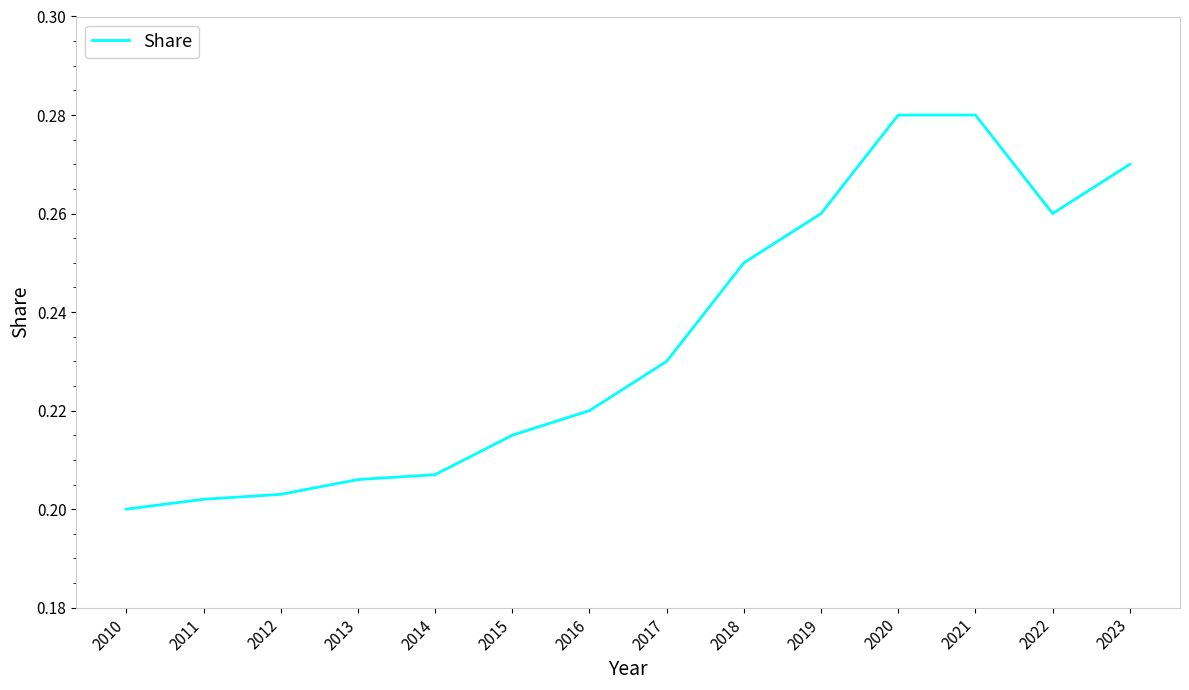

Which has a higher value, 2019 or 2012?

2019